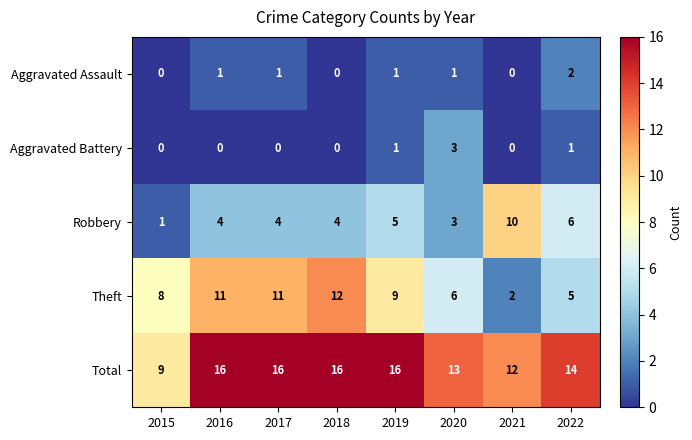

What is the sum of the Robbery values at 2021 and 2016?

14